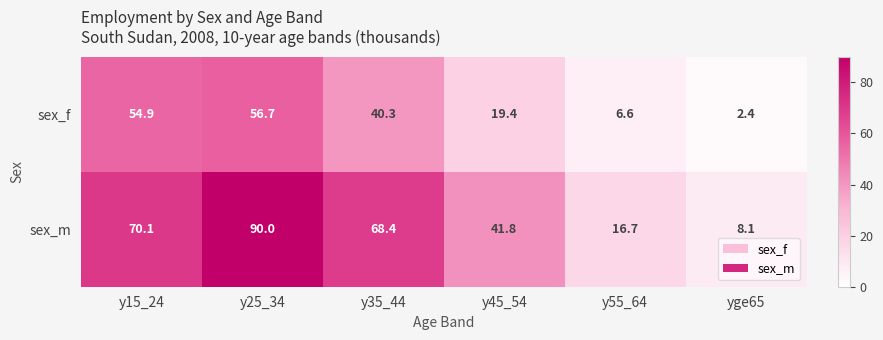

Rank the series by their average value, from highest to lowest.

sex_m, sex_f